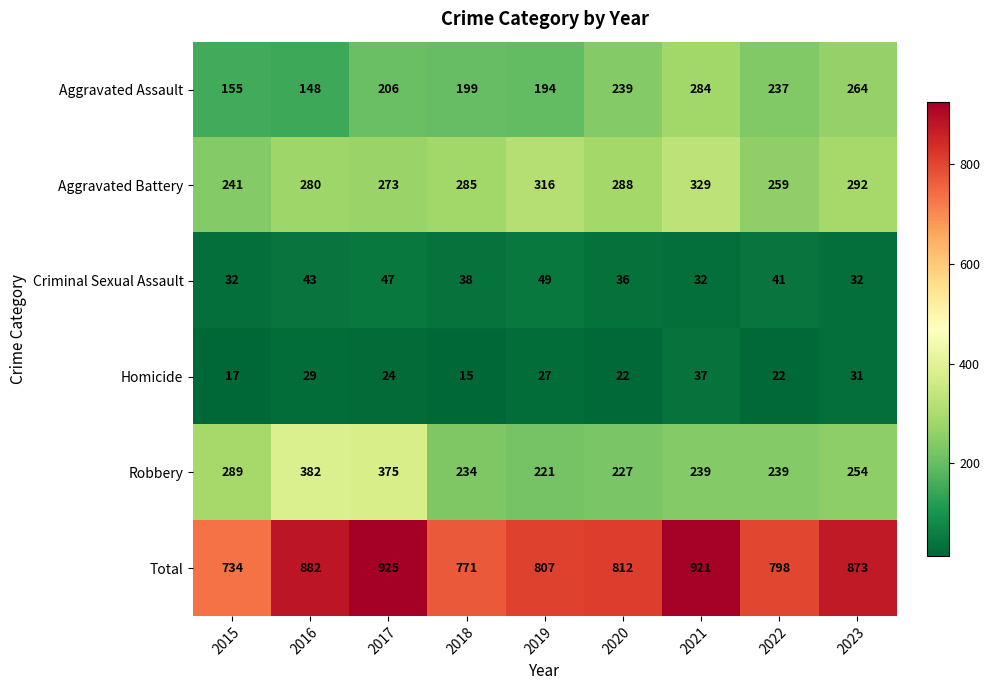

What is the sum of all Total values?

7523